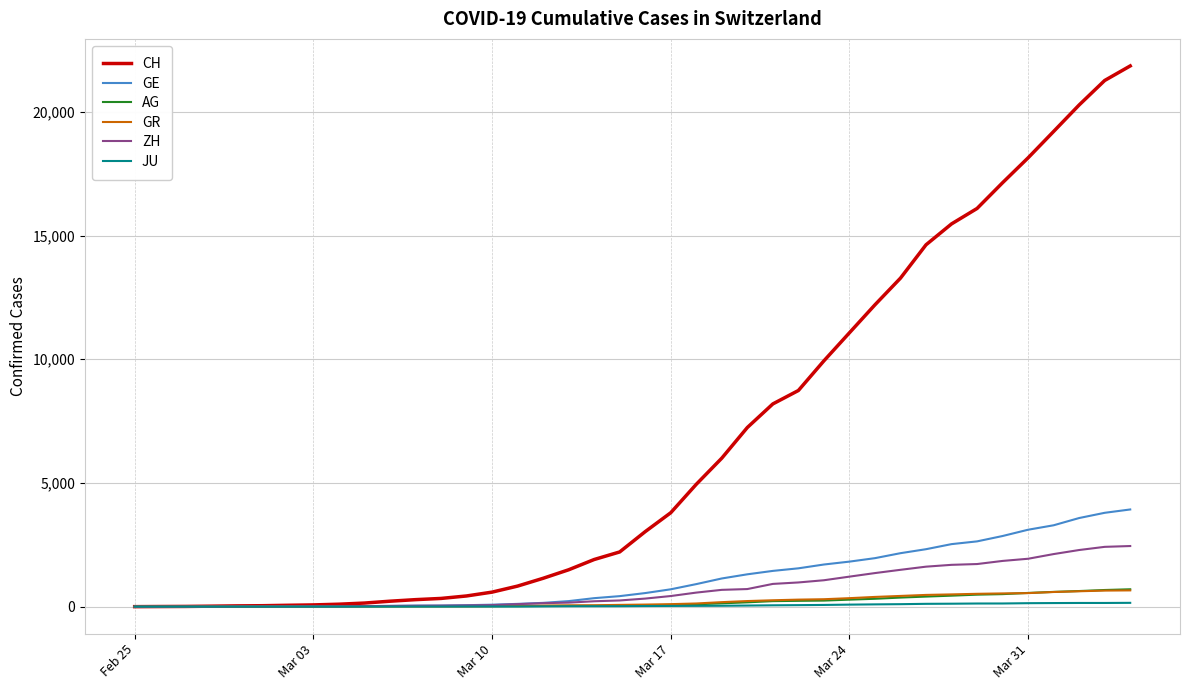

What is the maximum value shown in the chart?

21855